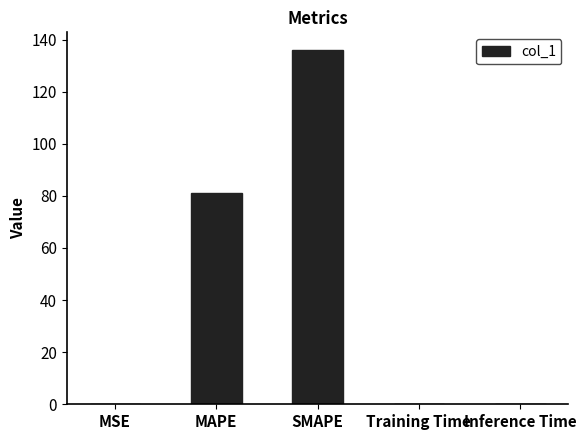

The chart shows a value of 0.1 at Training Time. True or false?

True